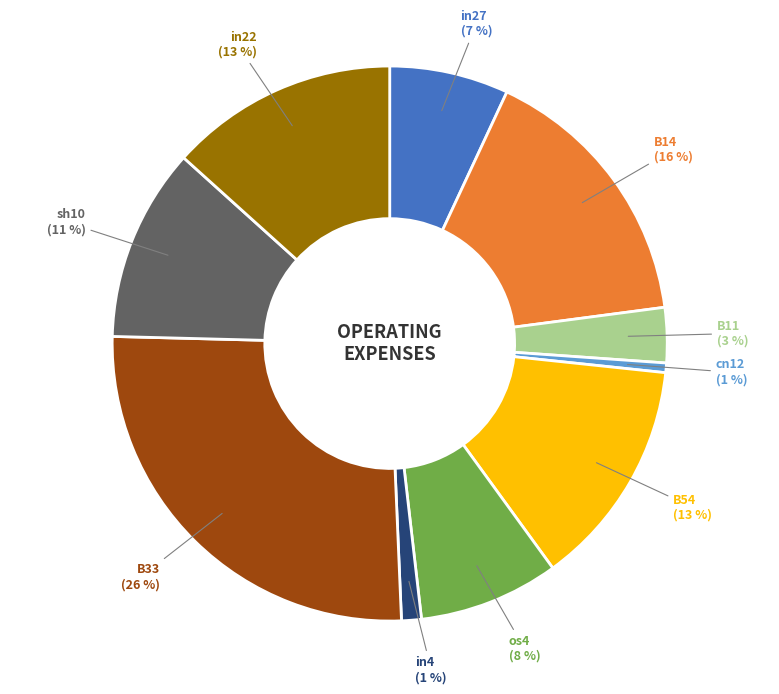

Does any single category account for the majority?

No